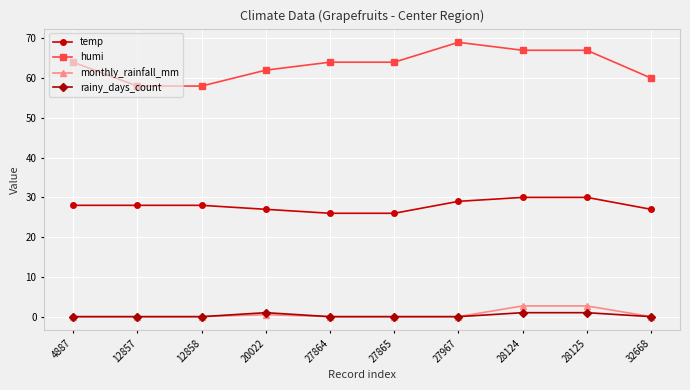

True or false: monthly_rainfall_mm and temp cross at least once.

False